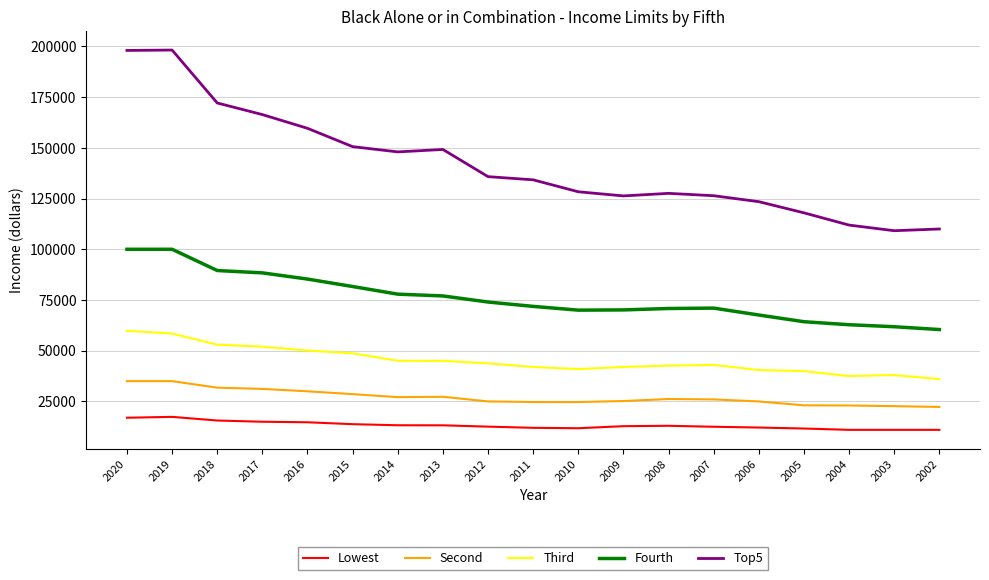

What is the sum of the Lowest values at 2005 and 2003?

22654